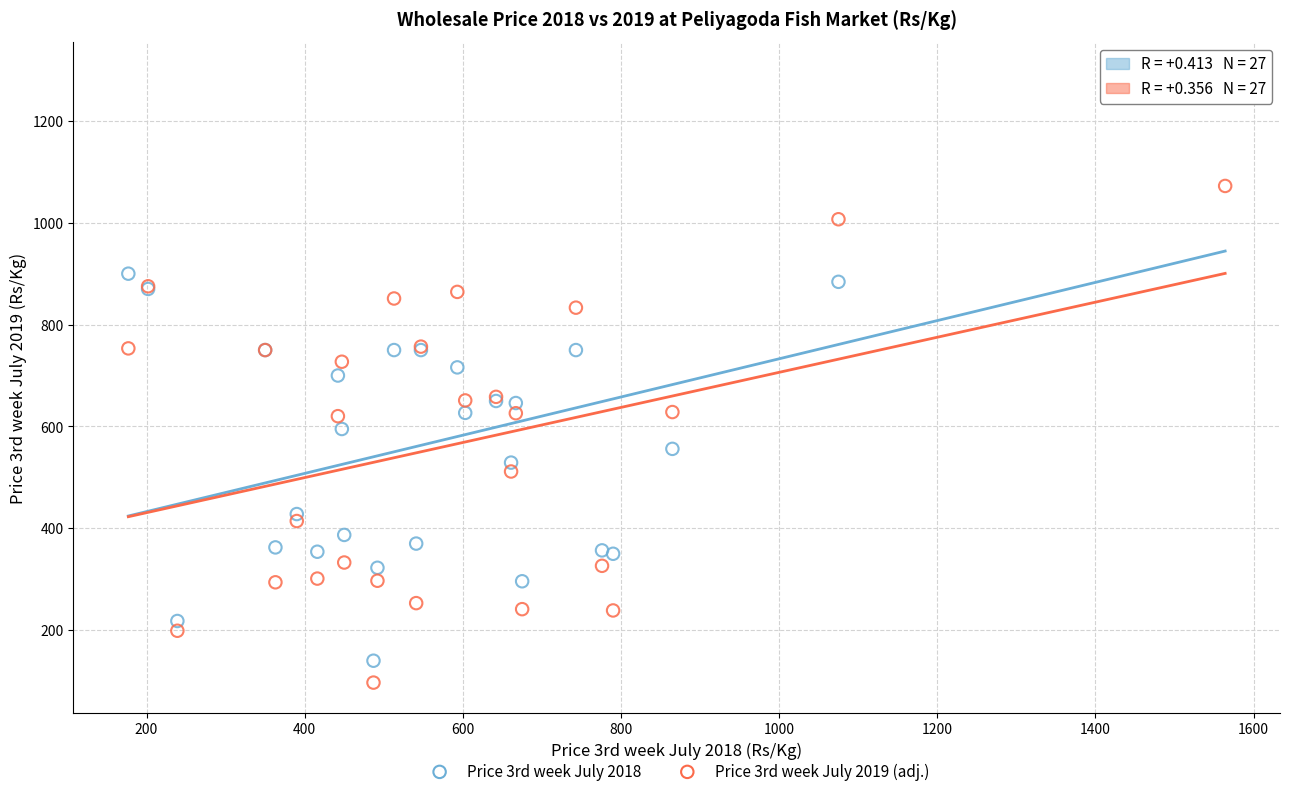

Which series reaches the minimum Y coordinate?

Price 3rd week July 2019 (adj.)